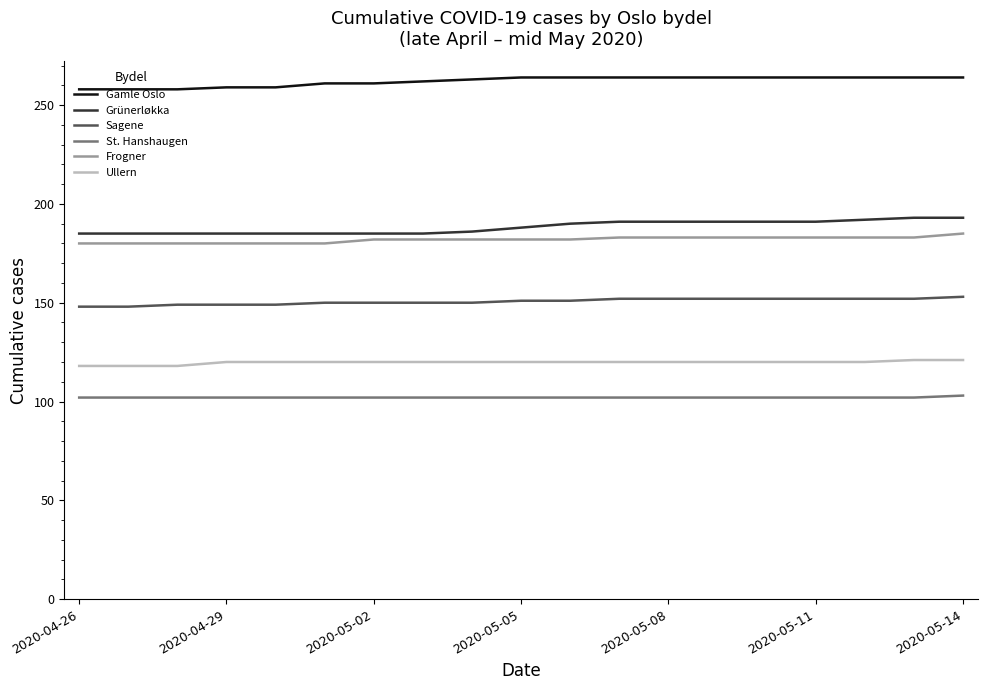

How many series are shown in this chart?

6